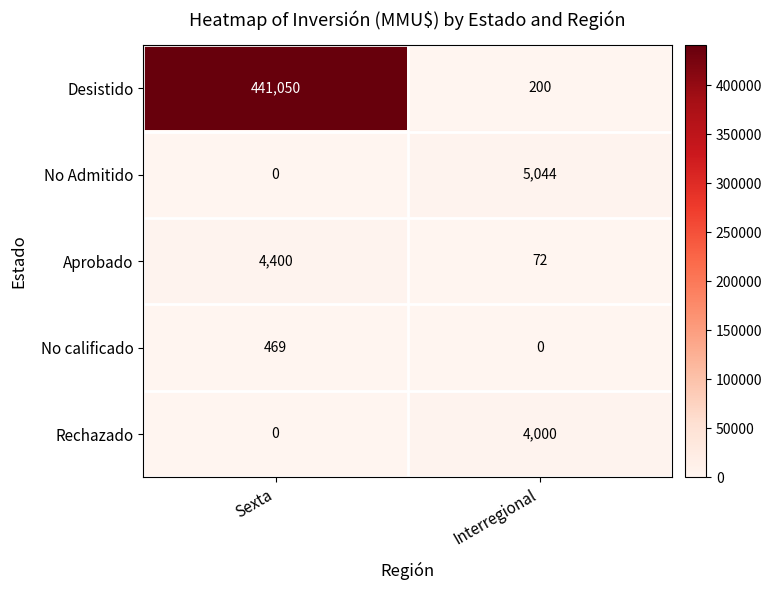

What is the average value of the Aprobado series?

2236